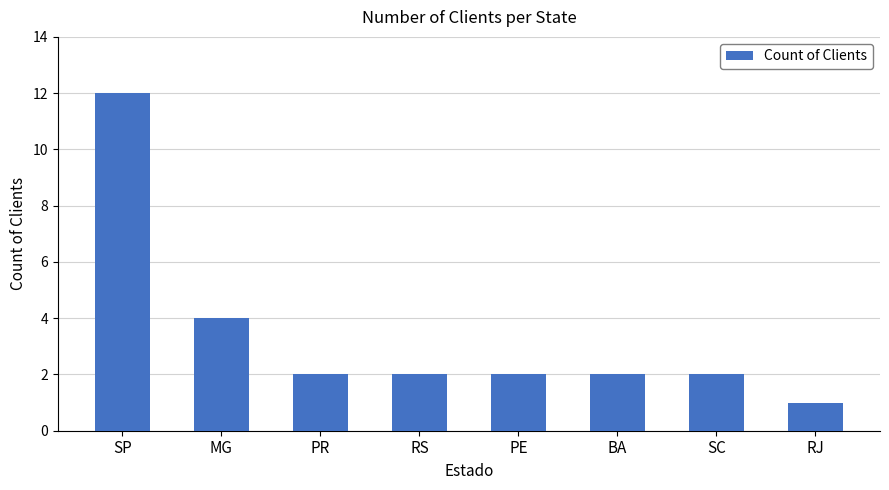

The value at RS is 2. True or false?

True